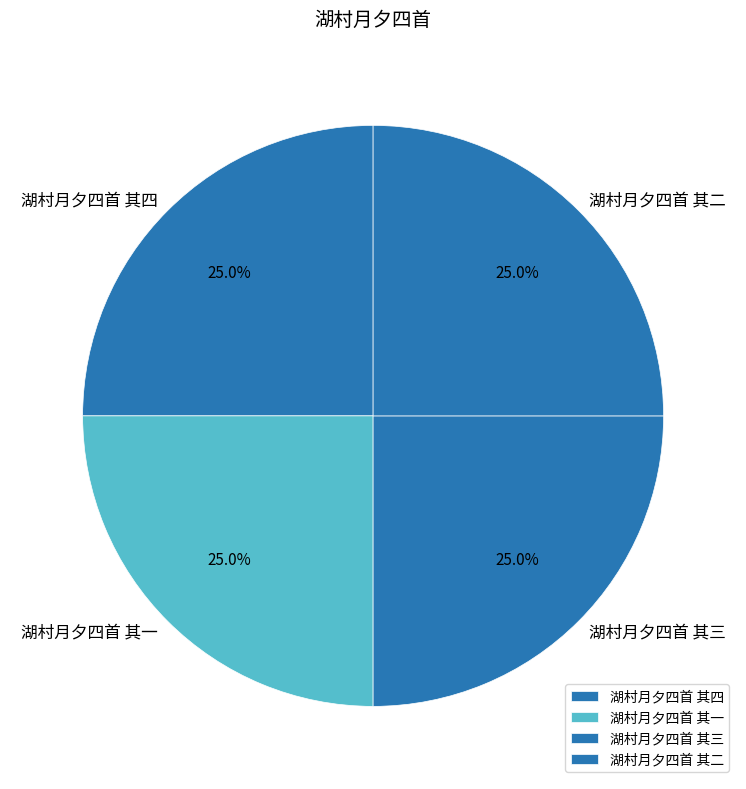

How many slices are in this pie chart?

4